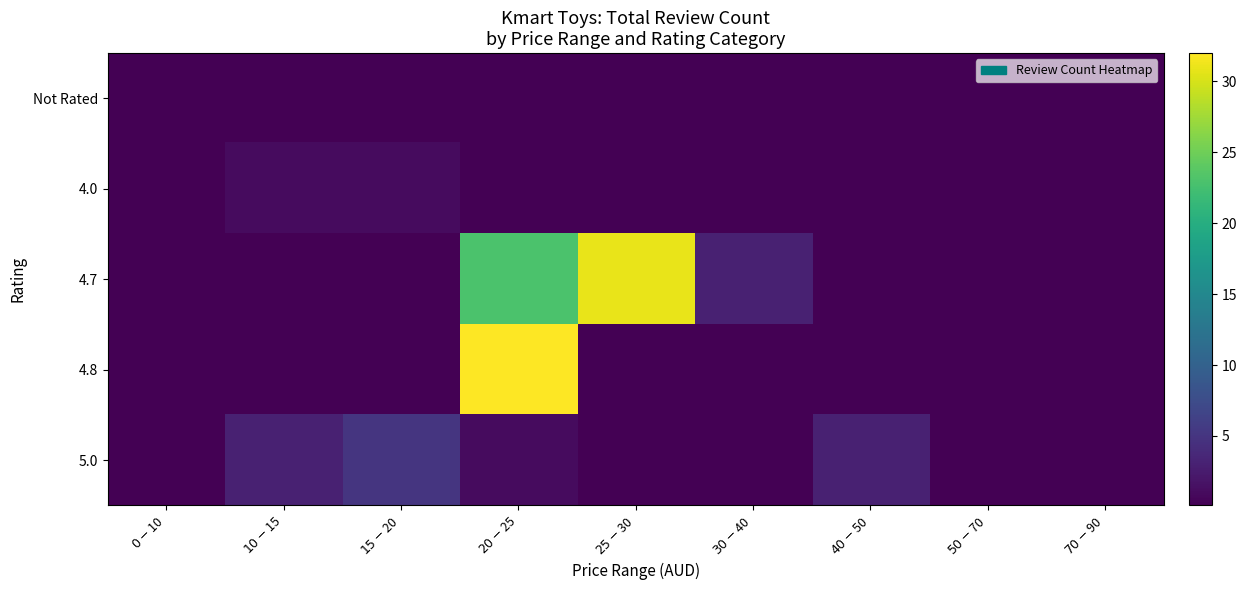

At how many categories does at least one series exceed 9?

2